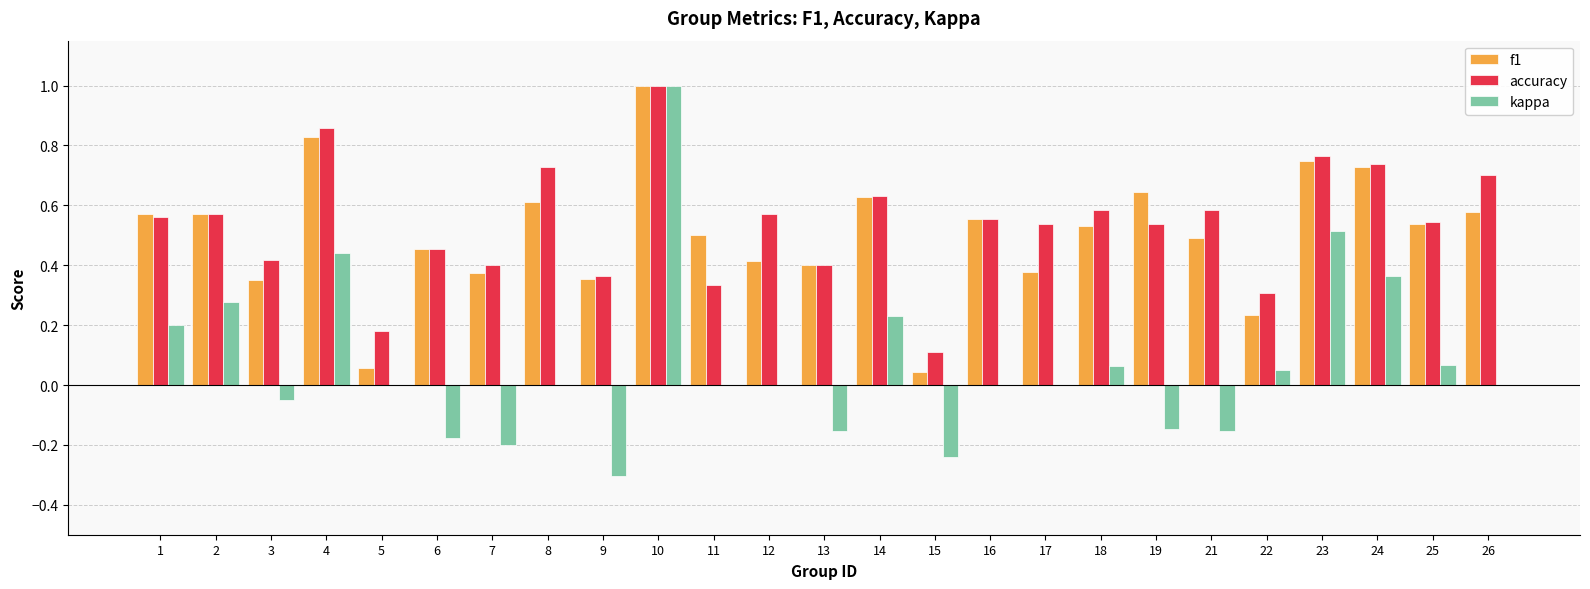

What is the total value across all series at 10?

3.0